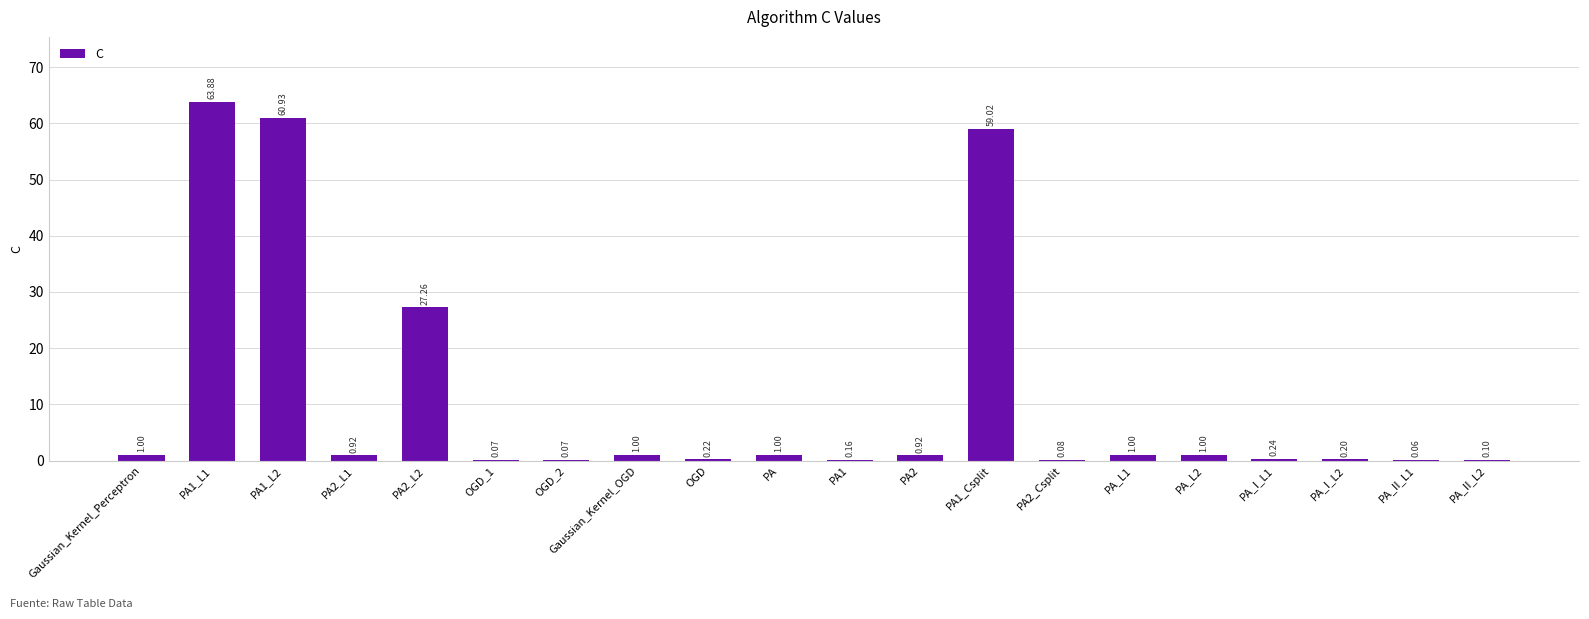

What is the change in value from Gaussian_Kernel_OGD to PA_I_L1?

-0.8